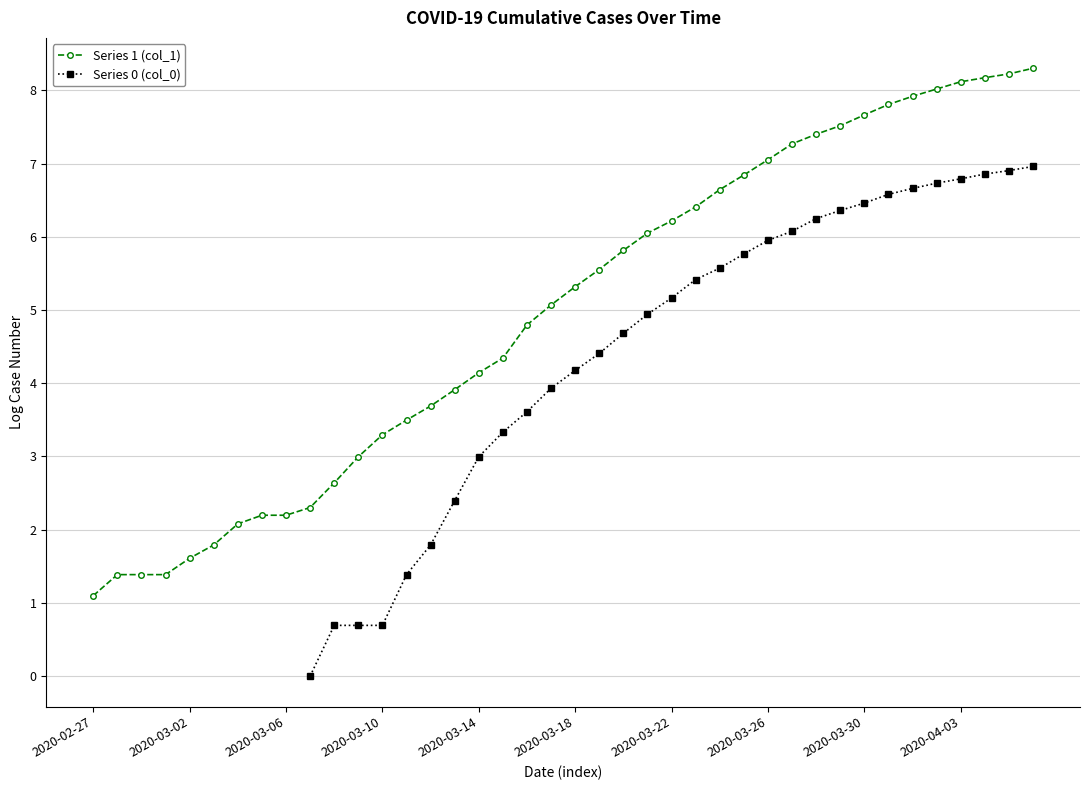

What is the sum of the Series 1 (col_1) values at 15 and 33?

11.7